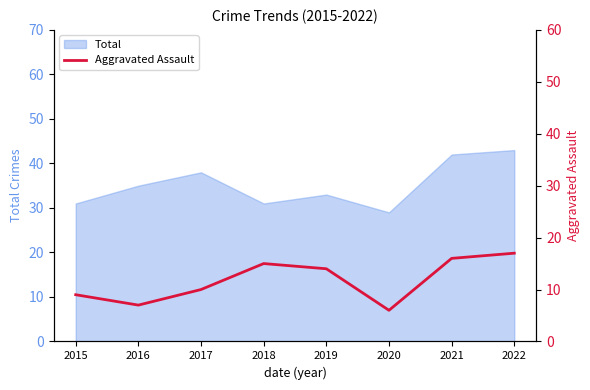

True or false: the data shows 15 at 2015.

False